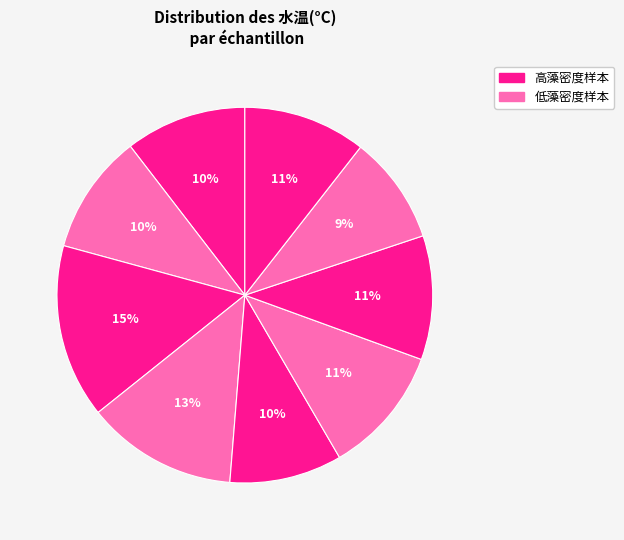

How many segments does this pie chart have?

9